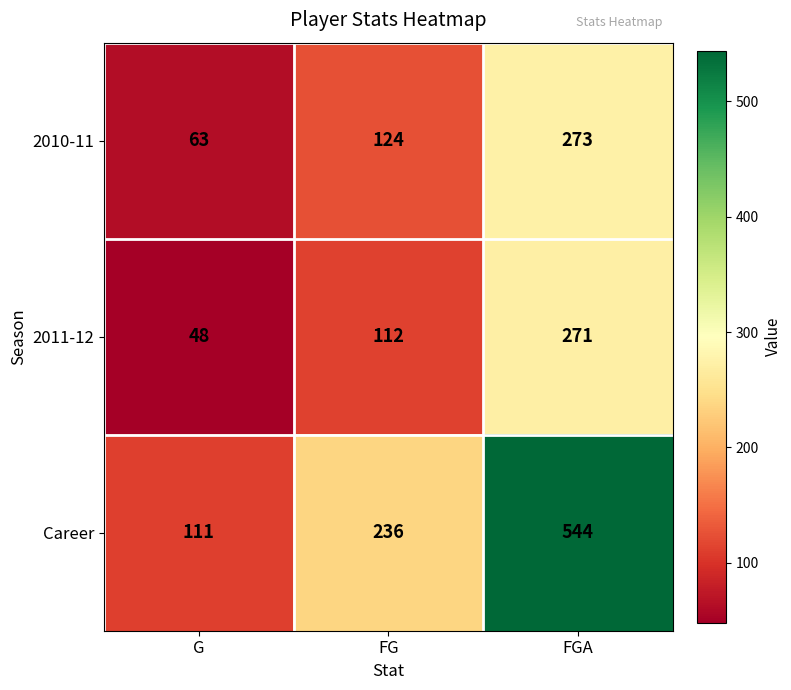

At how many categories does at least one series exceed 67?

3